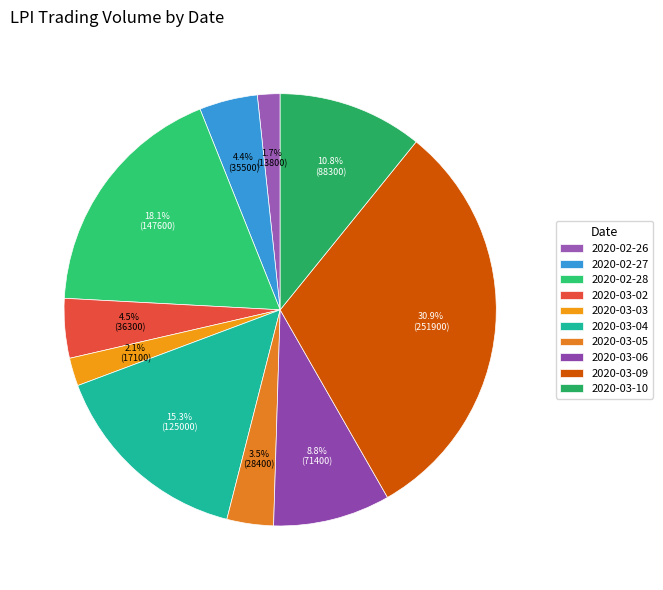

True or false: 2020-03-10 accounts for 23% of the total.

False